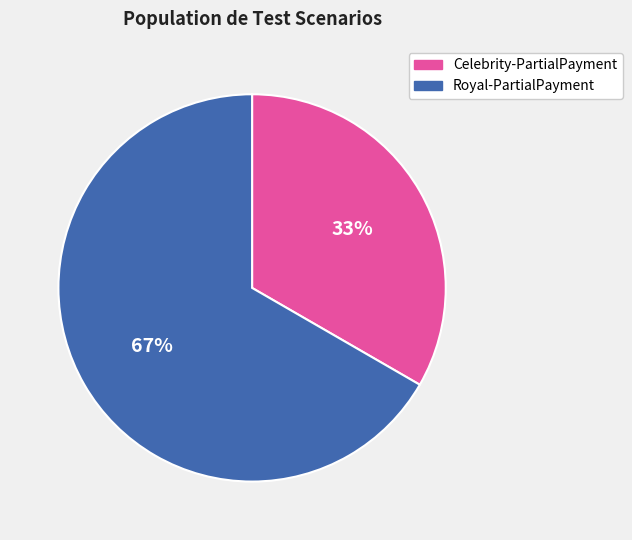

To the nearest percent, what is the average slice percentage?

50%